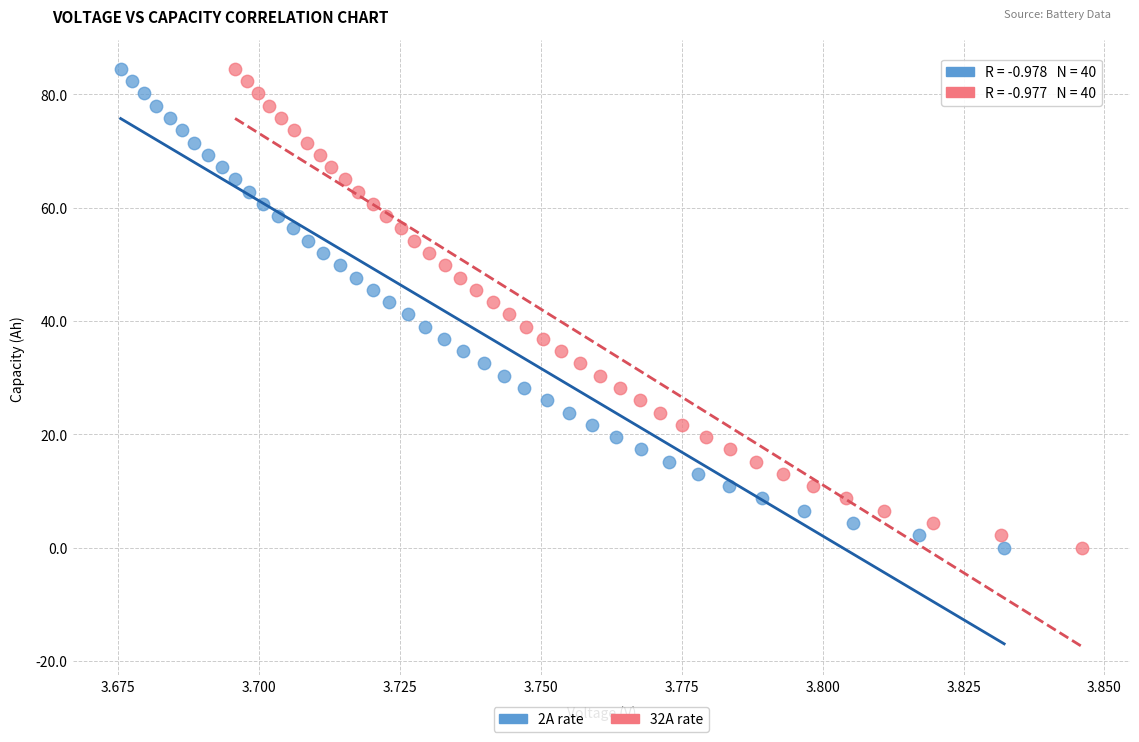

What are all the series names shown in the legend?

2A rate, 32A rate